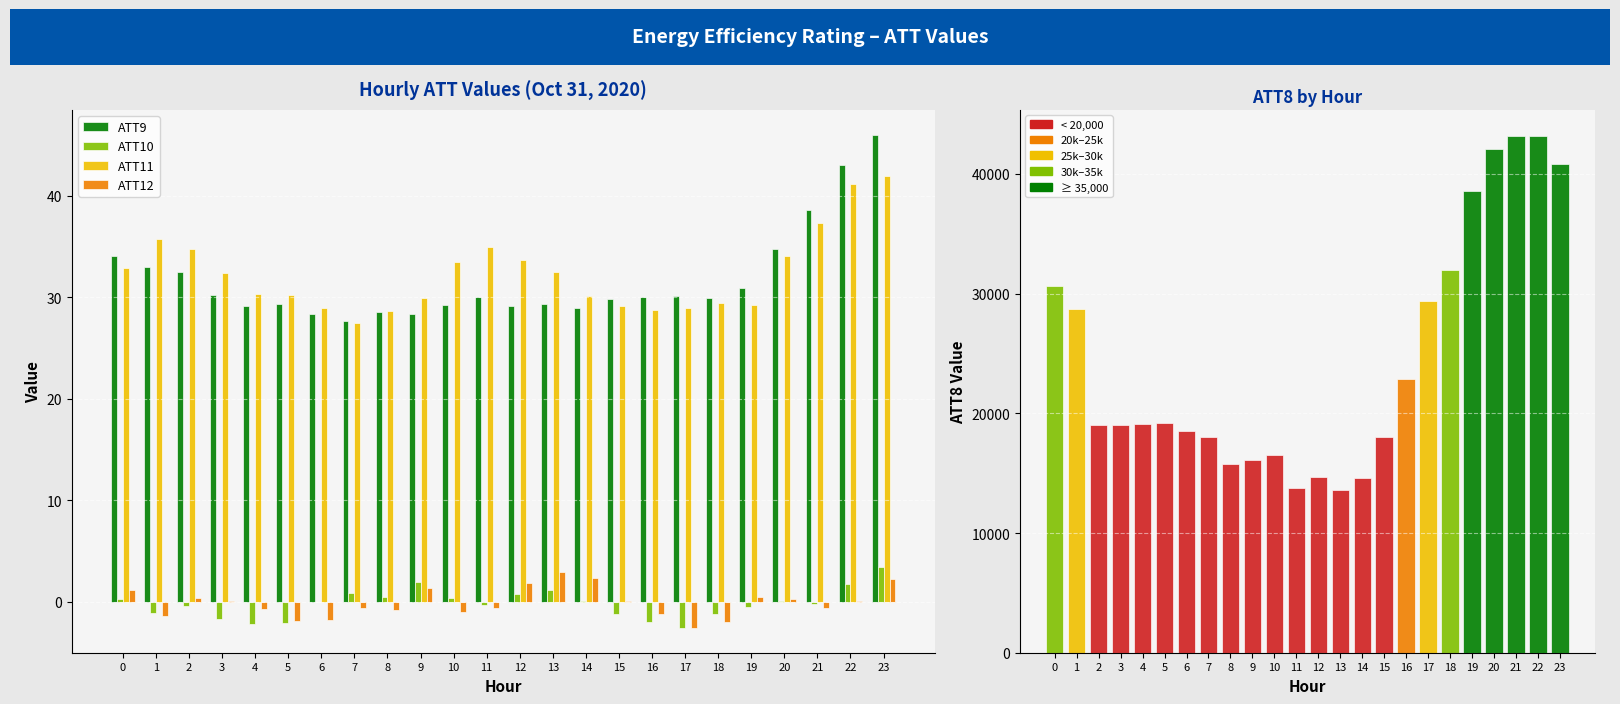

At how many categories does at least one series exceed 28425?

9